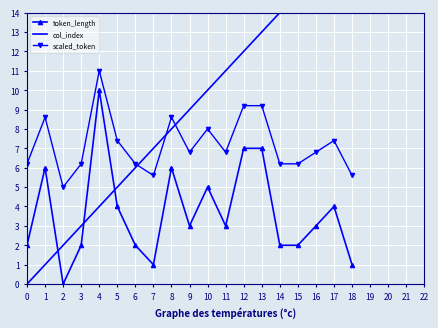

What is the value of the token_length point at the 12th from the left?

3.0